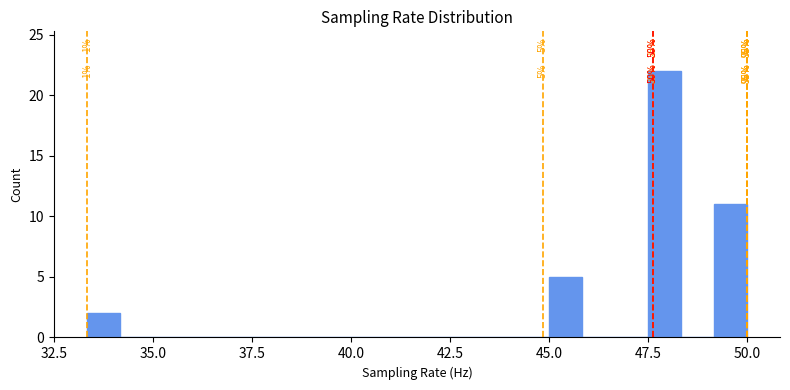

Read against the x-axis, roughly where is the centre of the tallest bar?

48.0